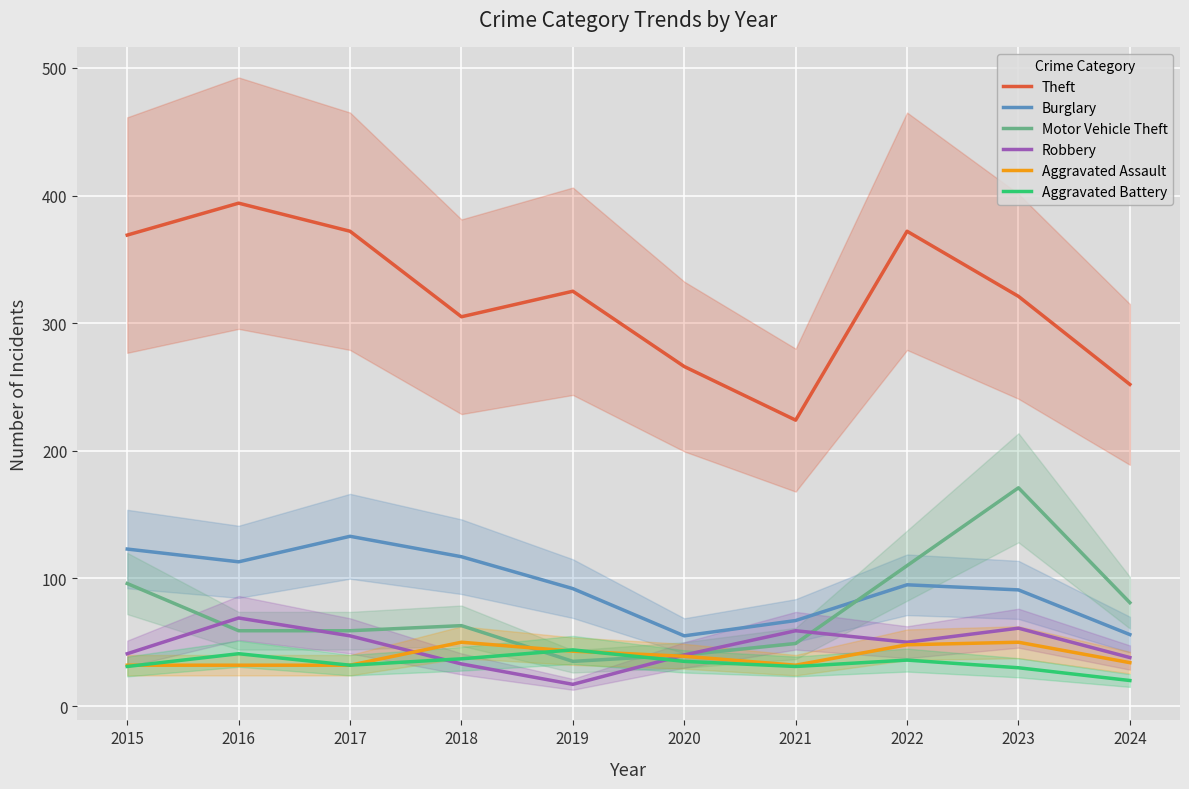

True or false: Robbery has a value of 20 at 2017.

False